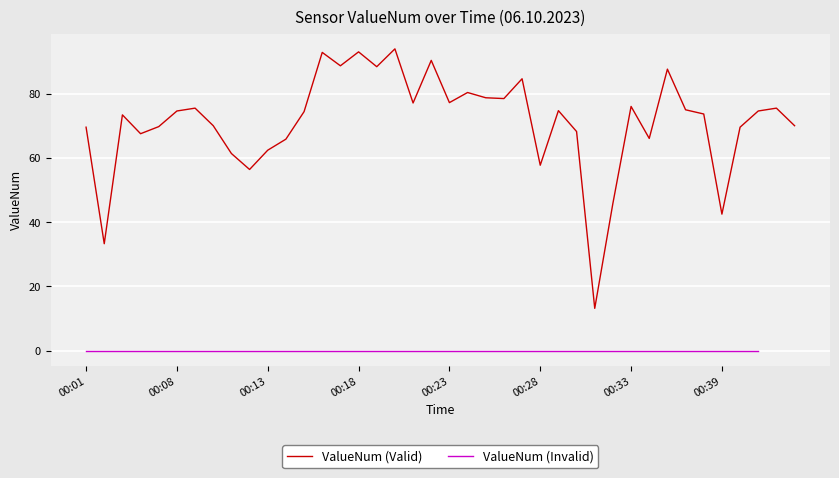

What value does the data have at 9?

56.4